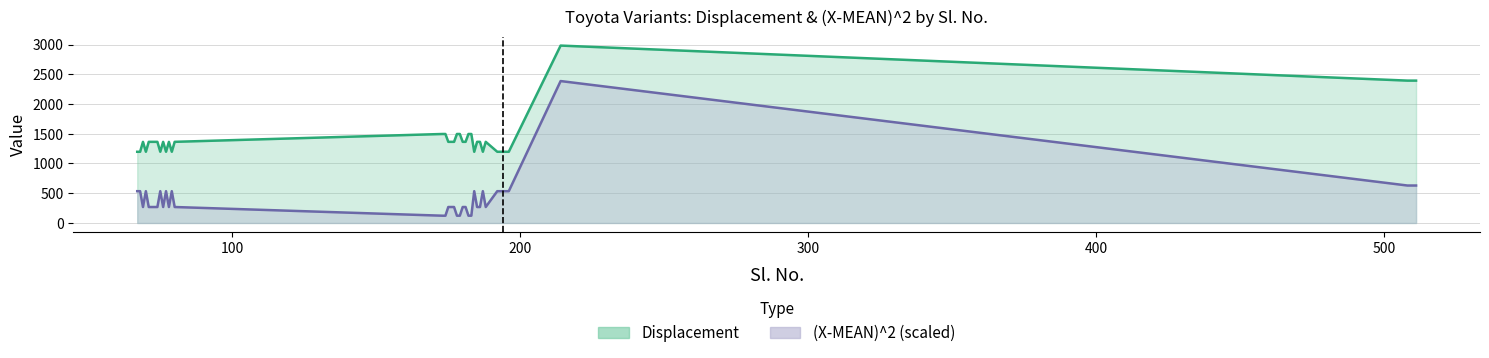

Which series has the largest range (max minus min)?

(X-MEAN)^2